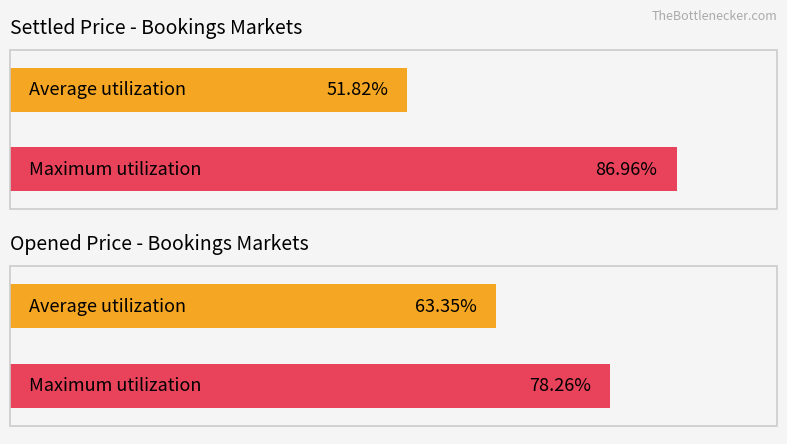

List the series in order of their peak value, highest first.

Settled, Opened